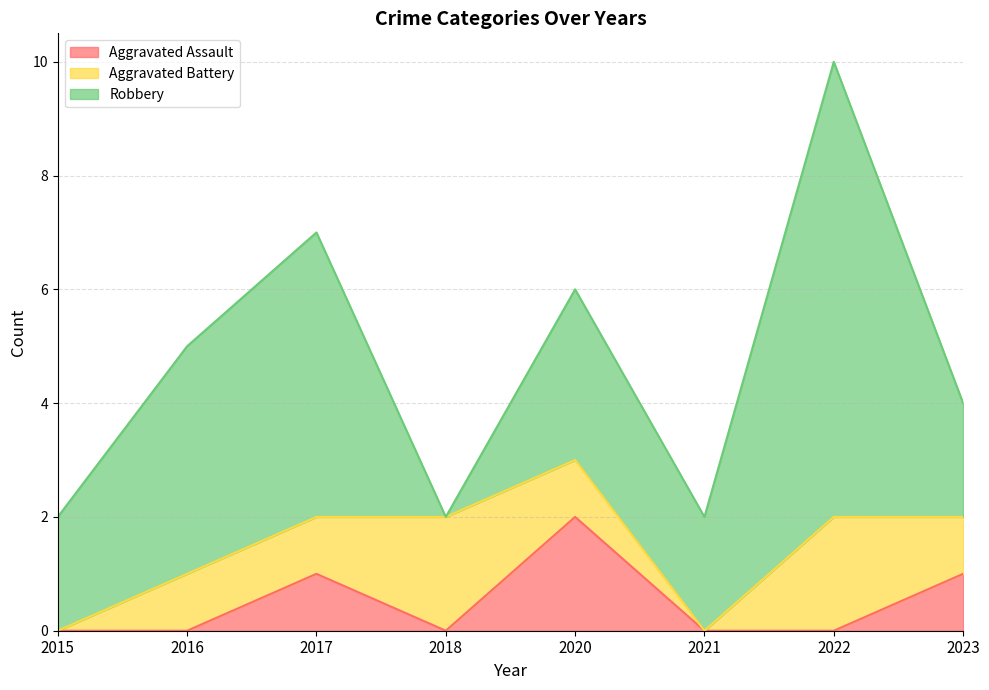

Reading right to left, list all the values displayed in this chart.

Aggravated Assault: 2023=1	2022=0	2021=0	2020=2	2018=0	2017=1	2016=0	2015=0
Aggravated Battery: 2023=1	2022=2	2021=0	2020=1	2018=2	2017=1	2016=1	2015=0
Robbery: 2023=2	2022=8	2021=2	2020=3	2018=0	2017=5	2016=4	2015=2